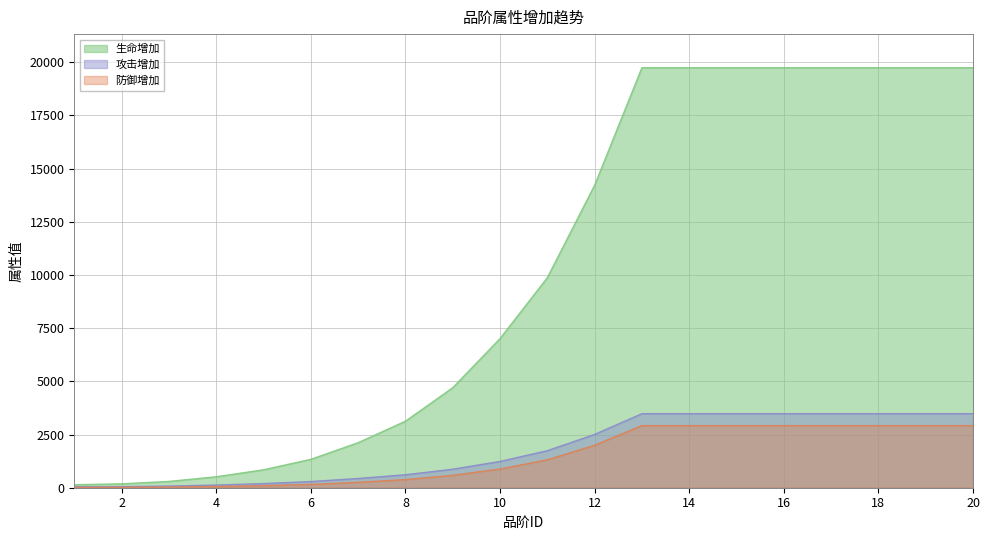

What is the value of the 攻击增加 point at the 13th from the left?

3479